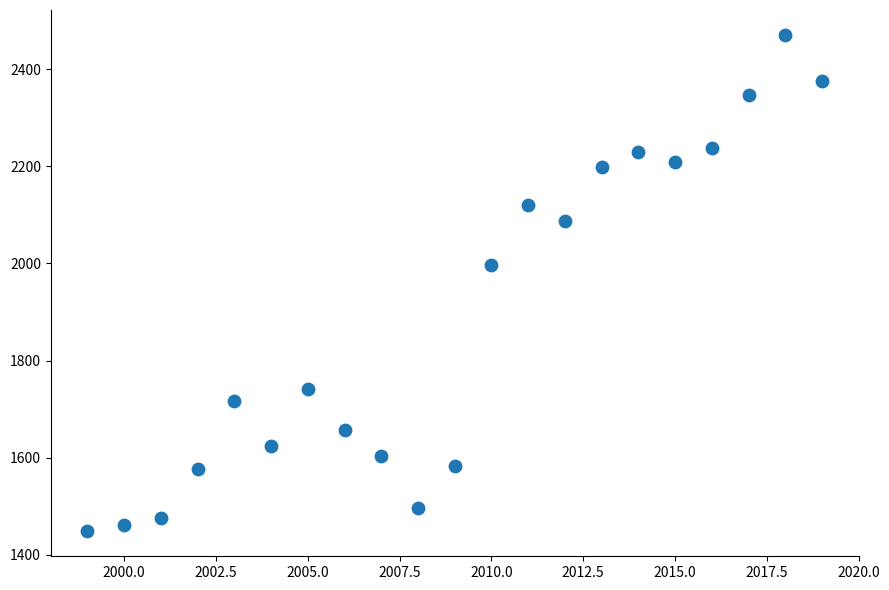

What Y value in the scatter plot is closest to 1959?

1996